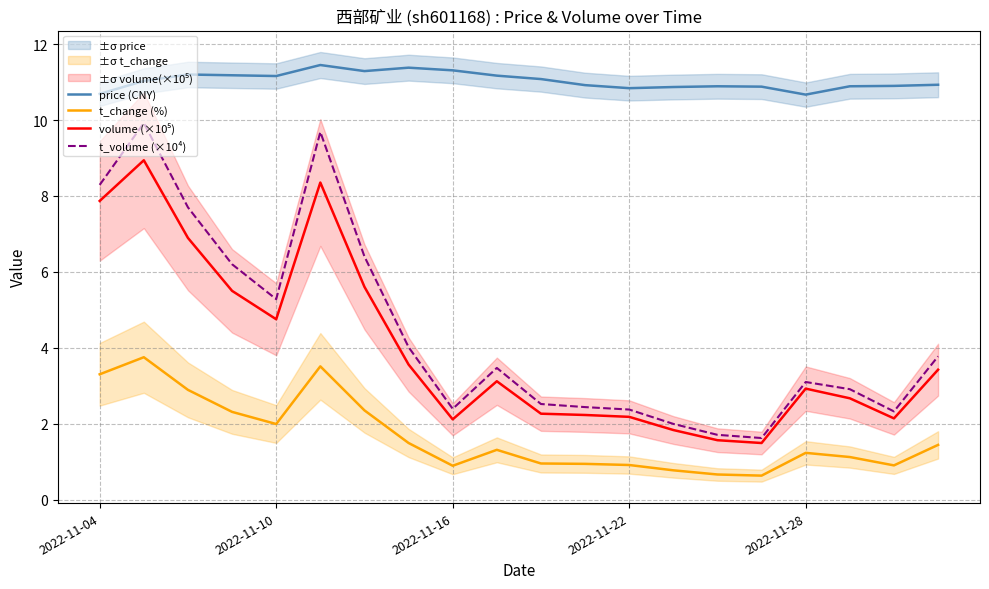

Is it true that t_volume (×10⁴) equals 2.4 at 19?

False